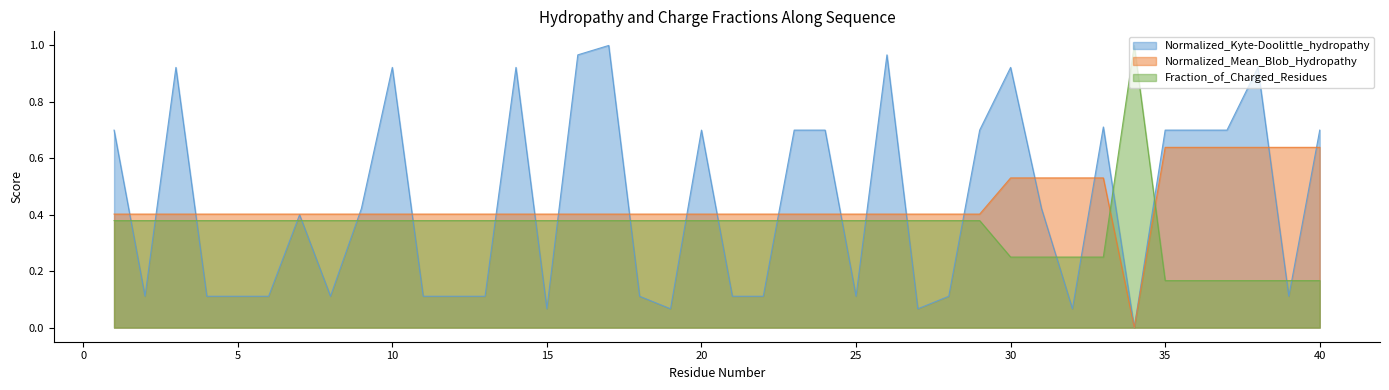

Which series has the largest total across all categories?

Normalized_Kyte-Doolittle_hydropathy